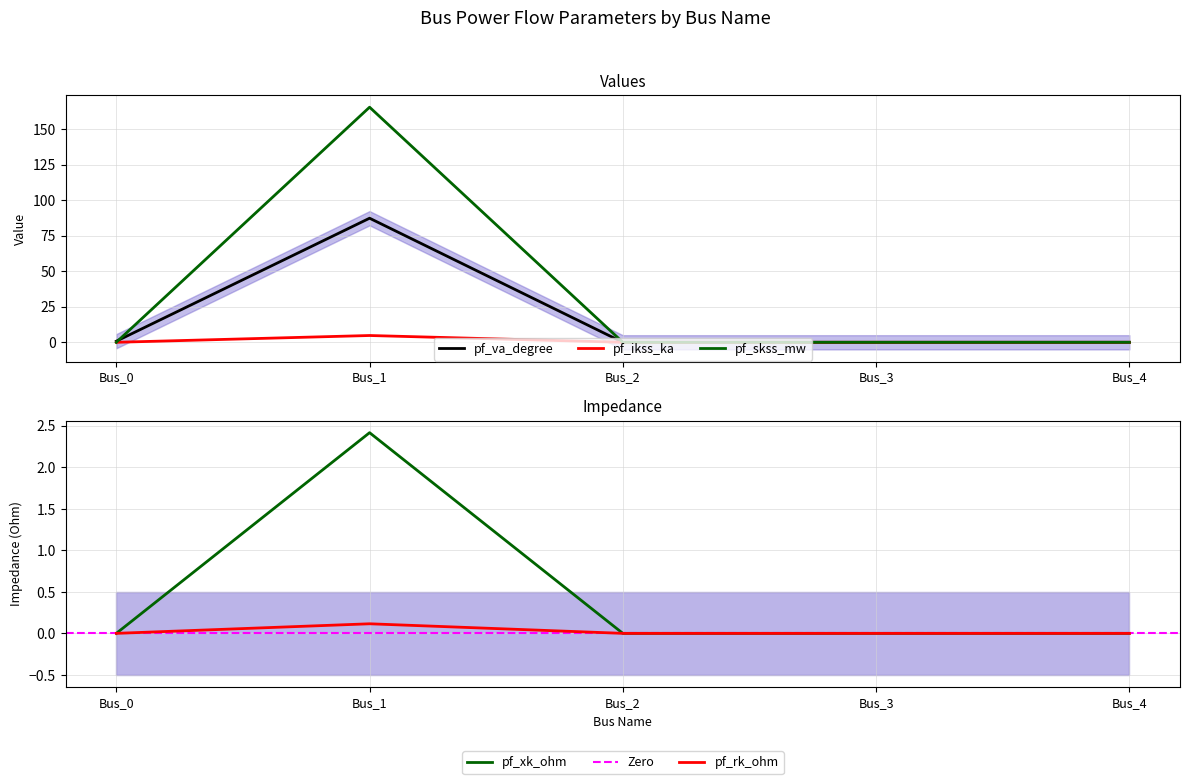

Which category has the lowest value in the pf_ikss_ka series?

Bus_0